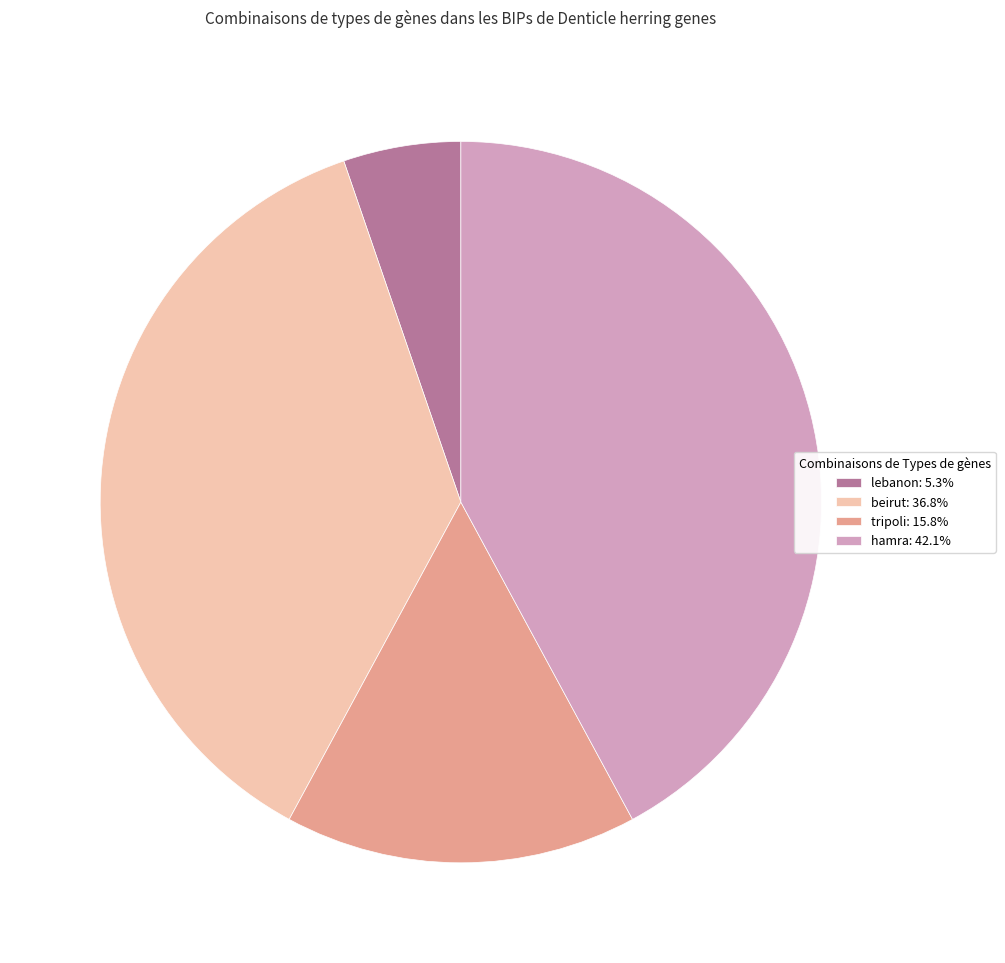

What is the ratio of the value at hamra: 42.1% to the value at beirut: 36.8%?

1.1